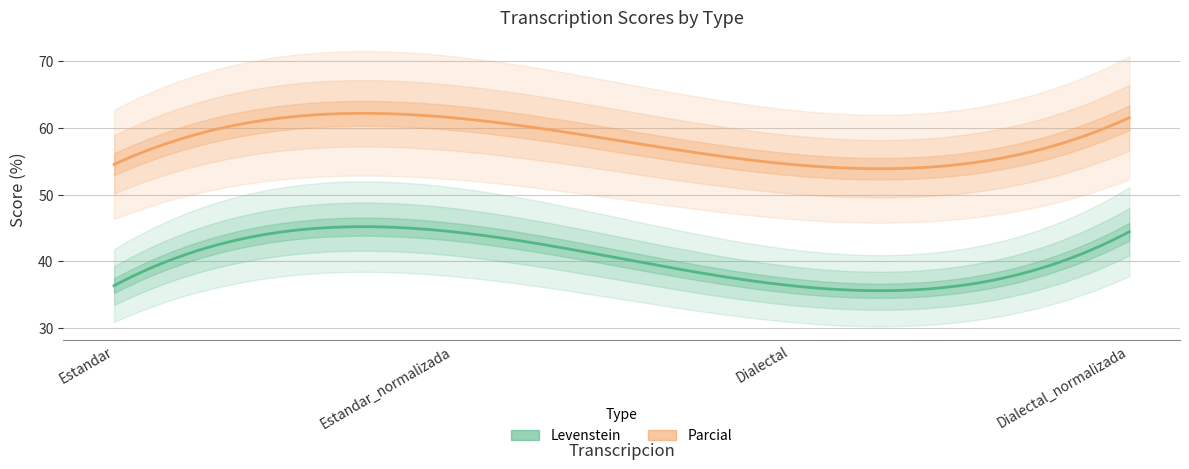

Is the value of Levenstein at Dialectal_normalizada greater than the value of Parcial at Dialectal?

No